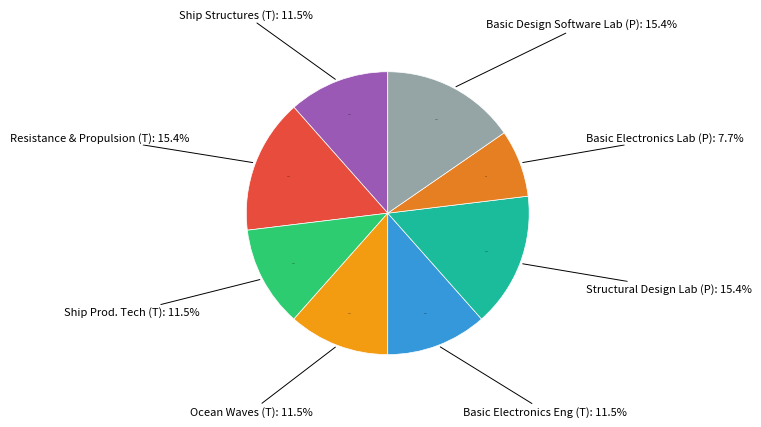

What is the smallest slice in the pie chart?

Basic Electronics Laboratory (P)